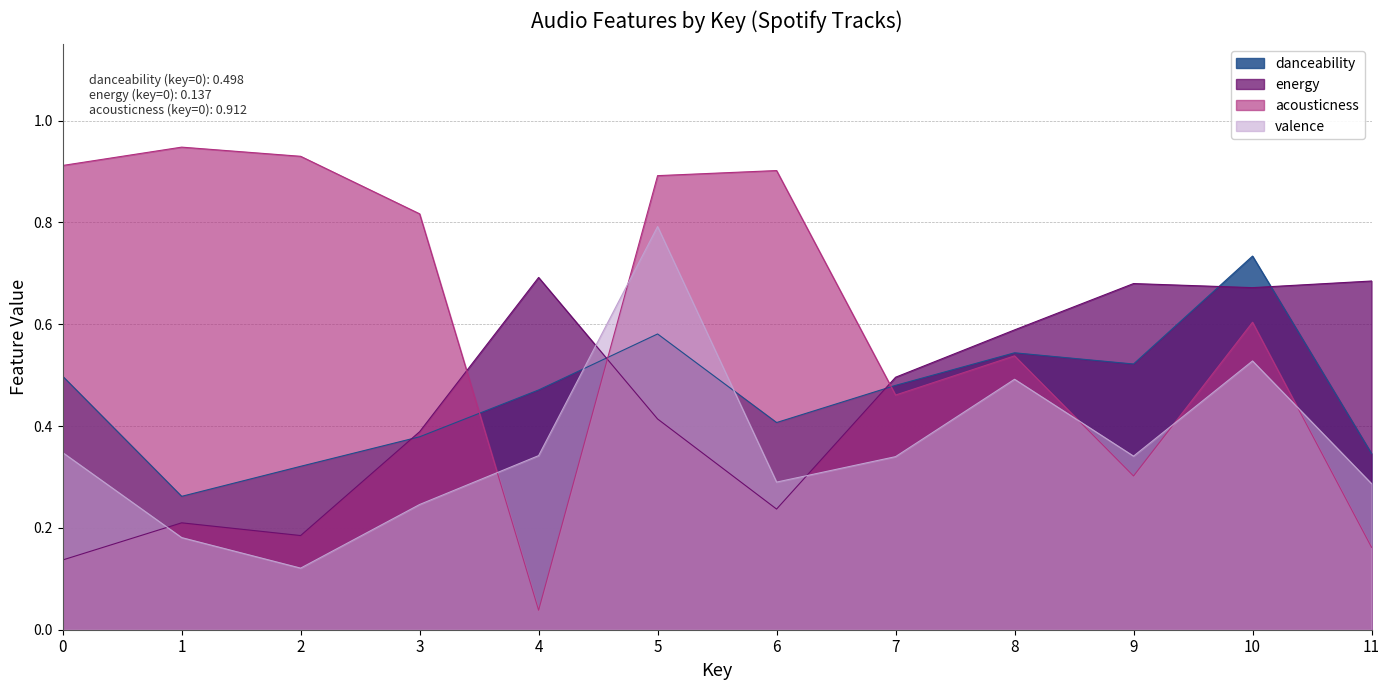

True or false: valence has more than 2 points higher than both neighbors.

True